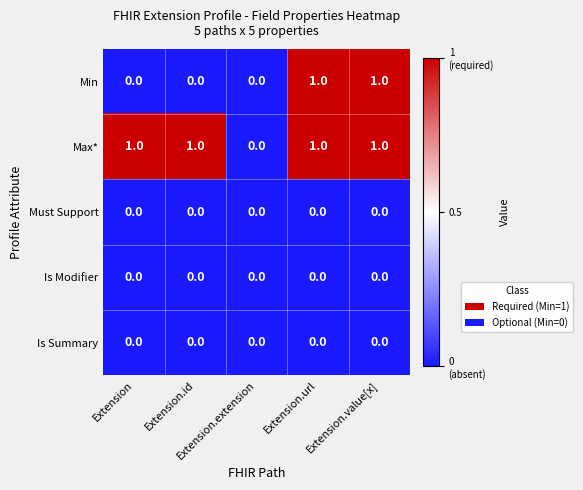

What is the sum of all Max* values?

4